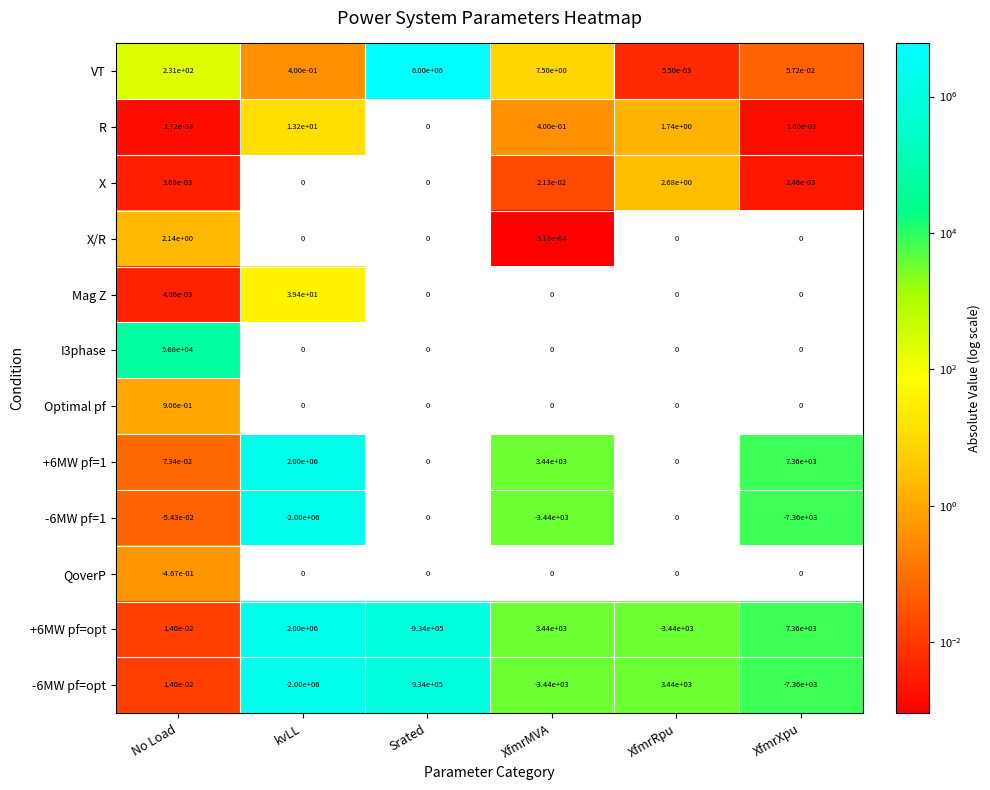

At which label does R reach its peak?

kvLL